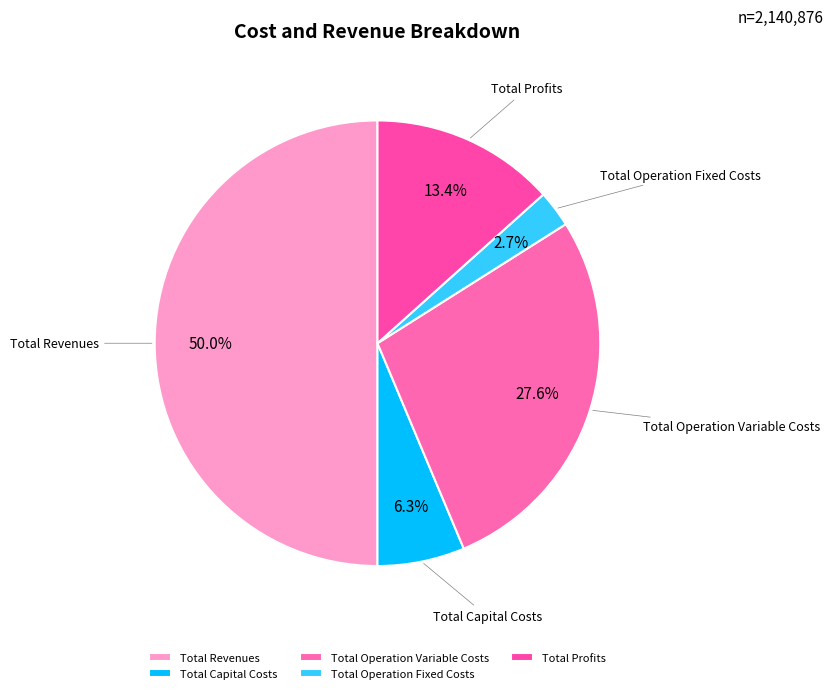

Rank the categories by value from highest to lowest.

Total Revenues, Total Operation Variable Costs, Total Profits, Total Capital Costs, Total Operation Fixed Costs